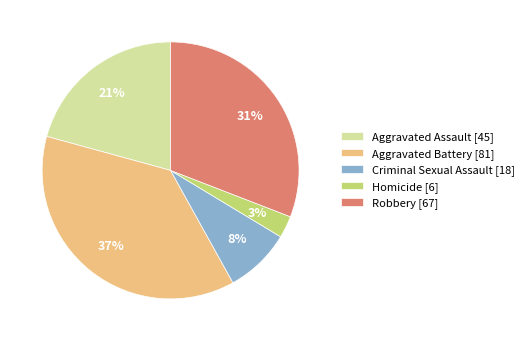

Is it true that Robbery is 43% of the pie?

False